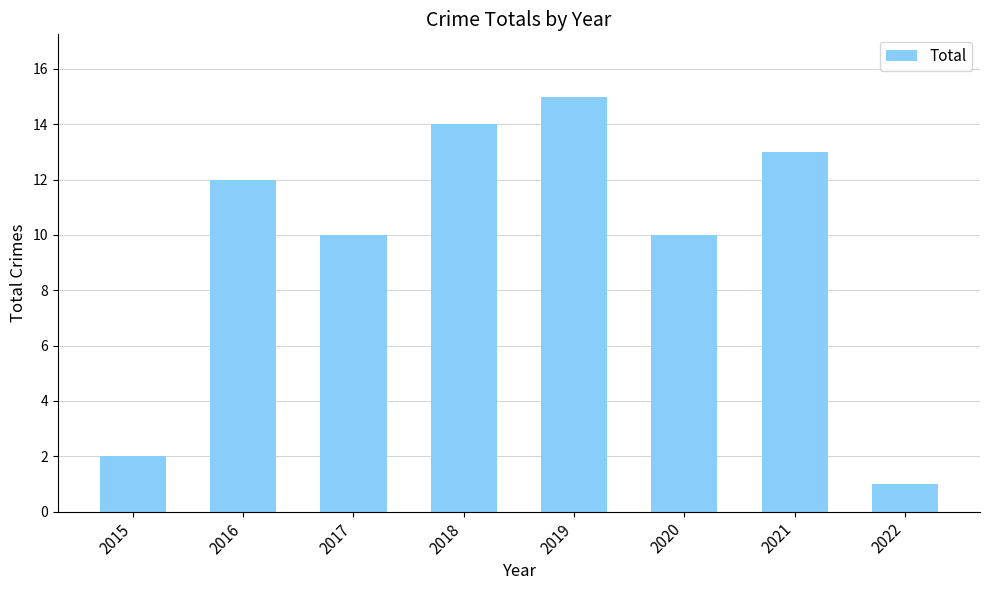

What is the difference between the maximum and minimum values?

14